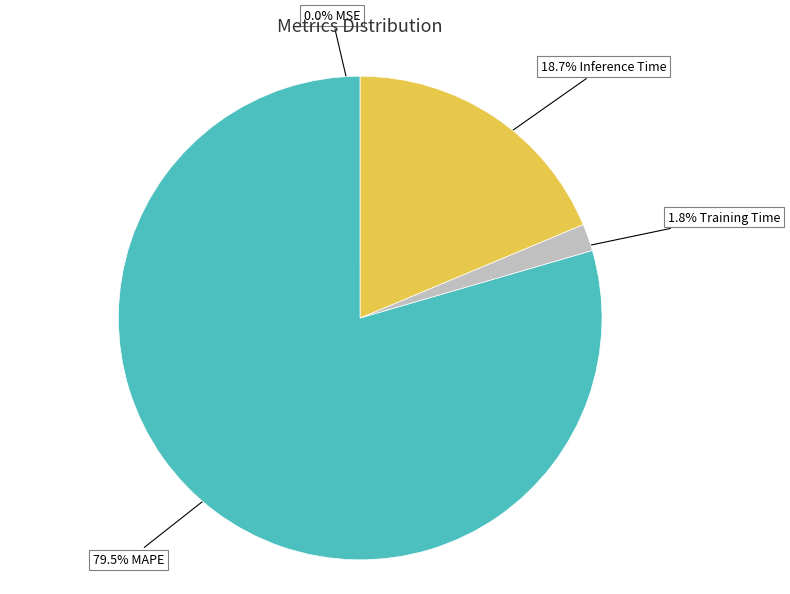

Does any single category account for the majority?

Yes